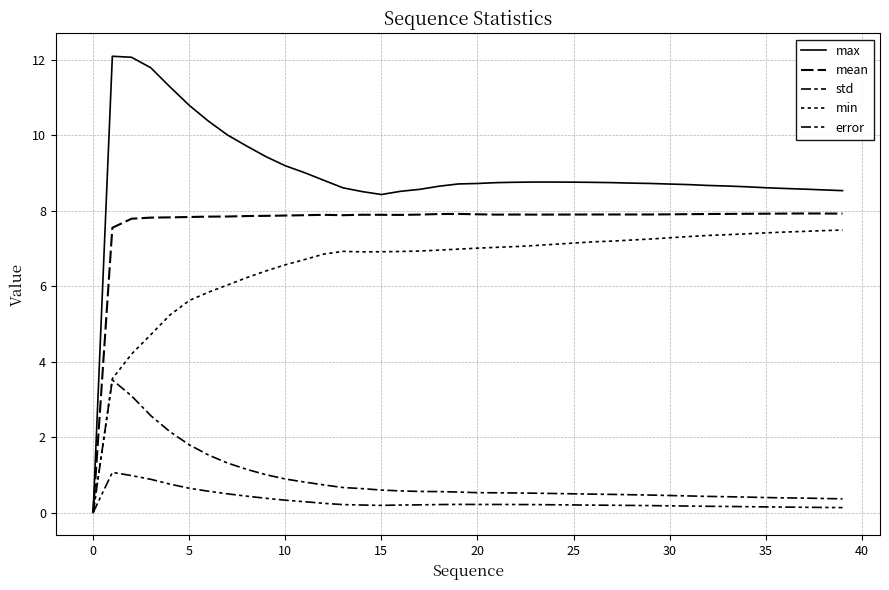

True or false: min and error cross at least once.

False